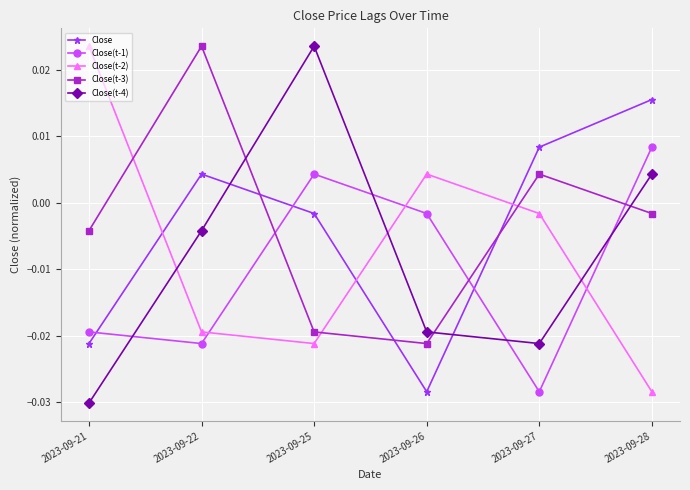

Rank the categories by Close value from highest to lowest.

2023-09-28, 2023-09-27, 2023-09-22, 2023-09-25, 2023-09-21, 2023-09-26